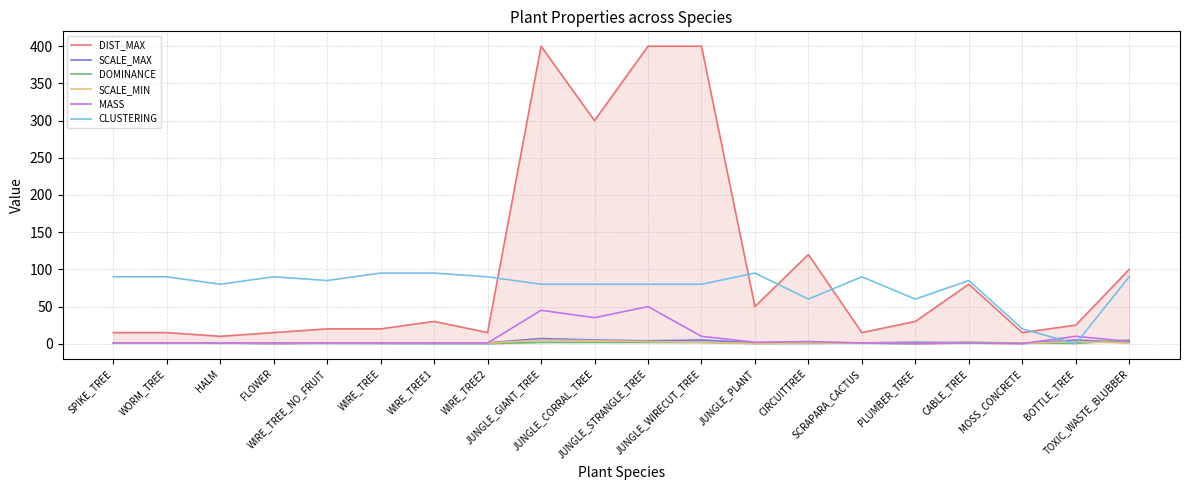

Between WIRE_TREE and BOTTLE_TREE, which is larger?

BOTTLE_TREE